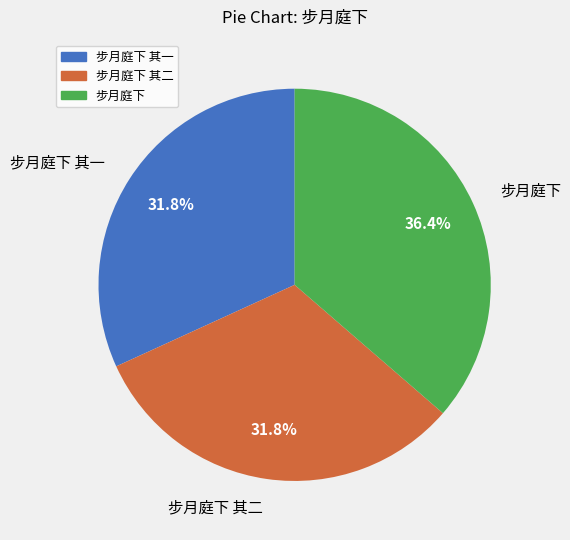

Is there any slice that represents more than half of the pie?

No